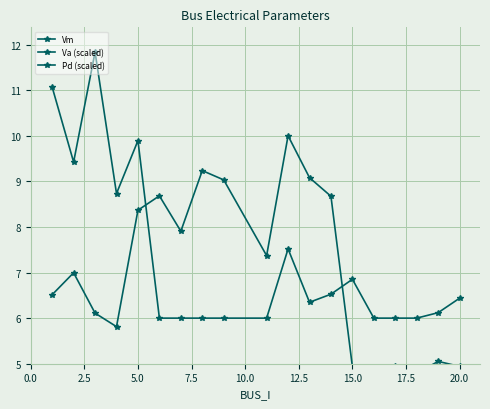

Which series changed the most between 7.5 and 12.5?

Va (scaled)